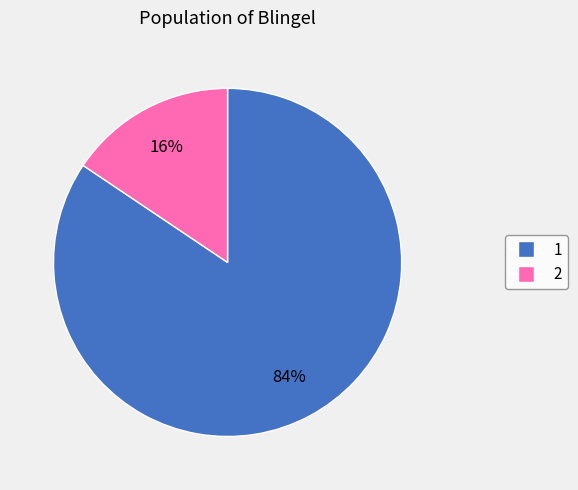

Count the number of slices in the pie.

2